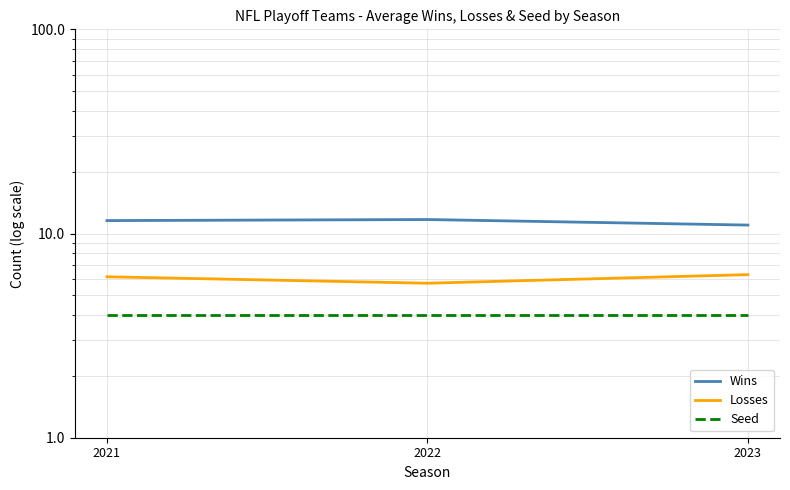

At which category does the chart reach its peak across all series?

2022